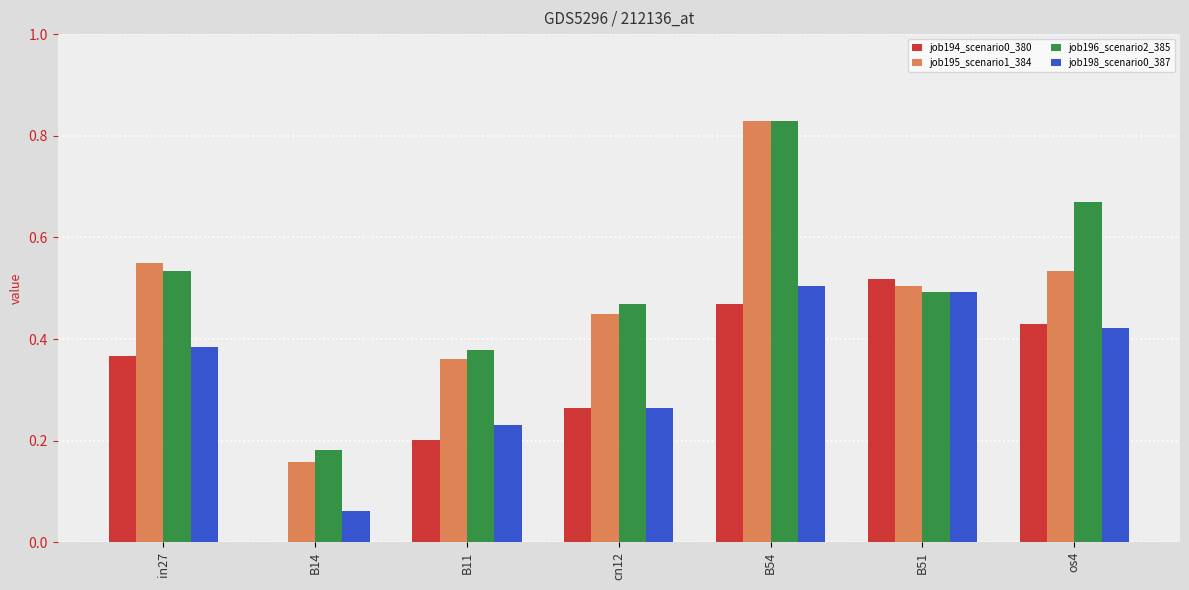

Are the bars horizontal?

No